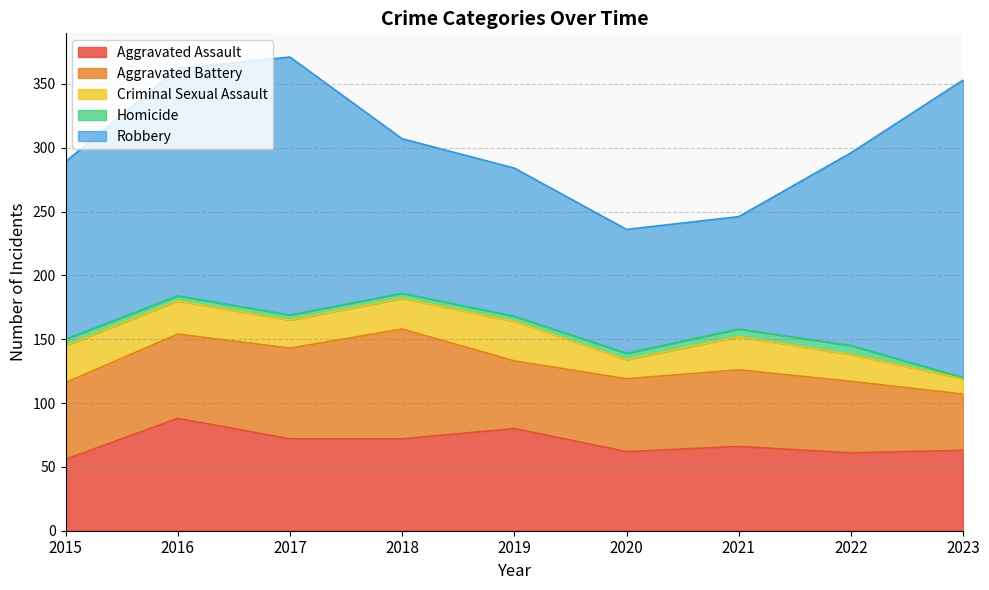

Which category has the highest value across all series?

2023